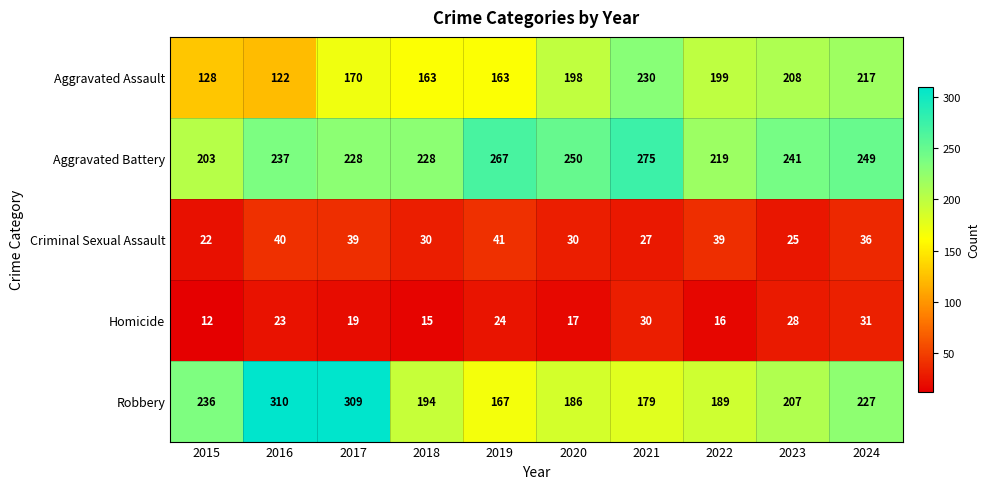

Rank the series at 2020 from highest to lowest value.

Aggravated Battery, Aggravated Assault, Robbery, Criminal Sexual Assault, Homicide